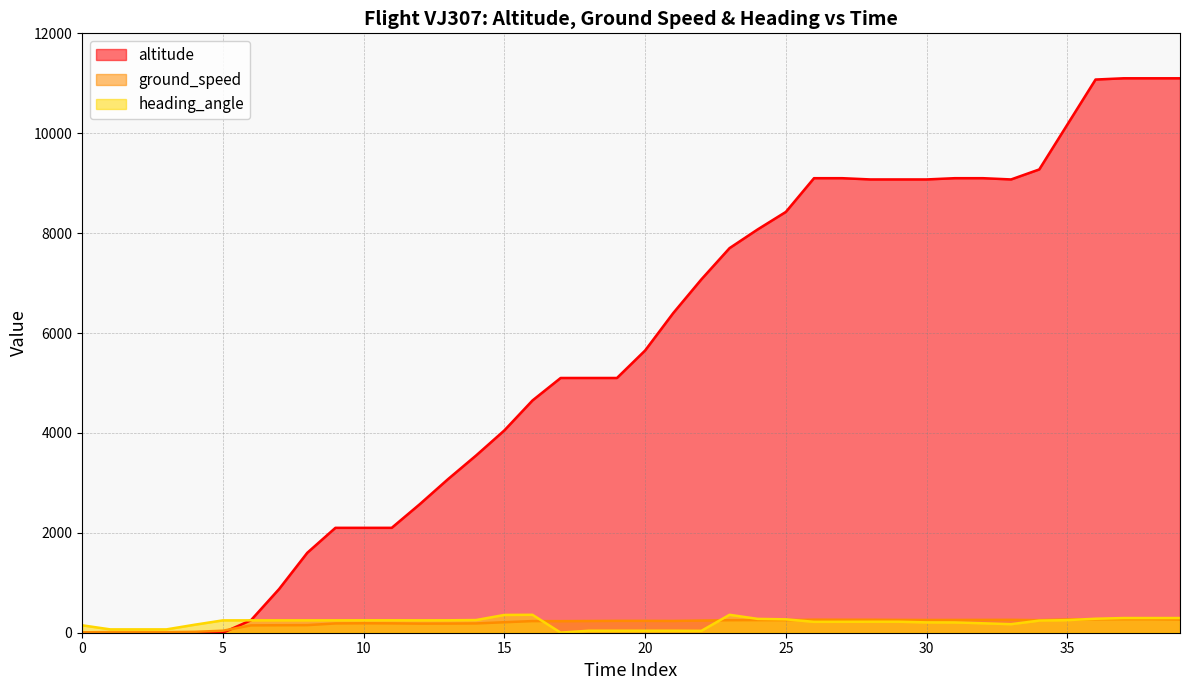

What is the difference between the ground_speed values at 35 and 22?

22